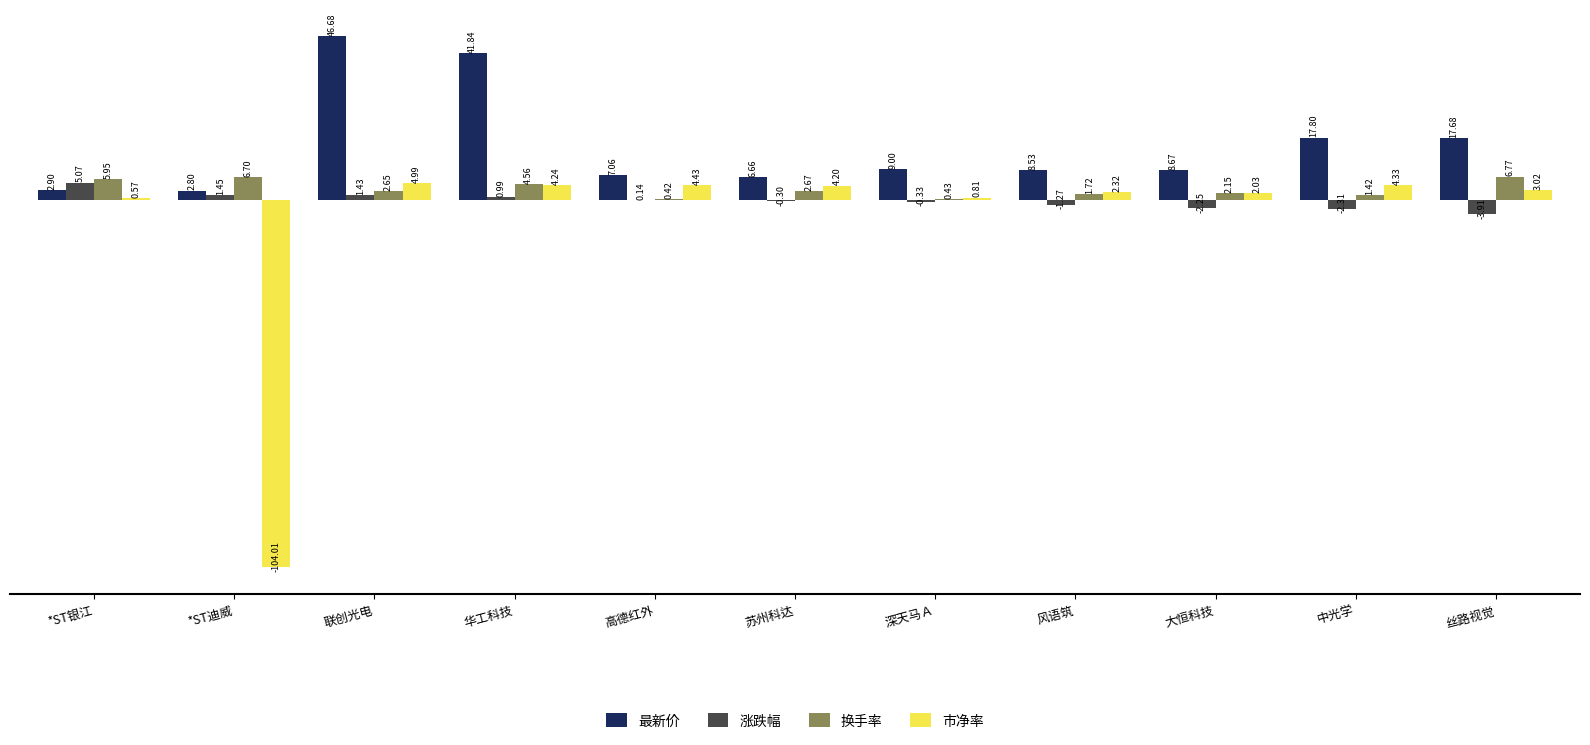

Which series changed the most between 风语筑 and 中光学?

最新价